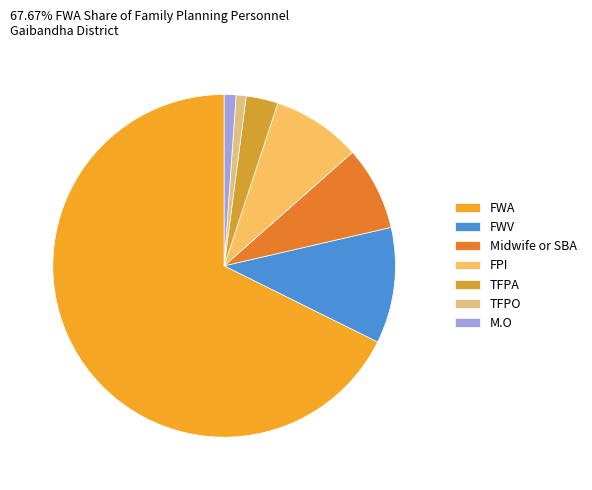

What is the largest slice in the pie chart?

FWA